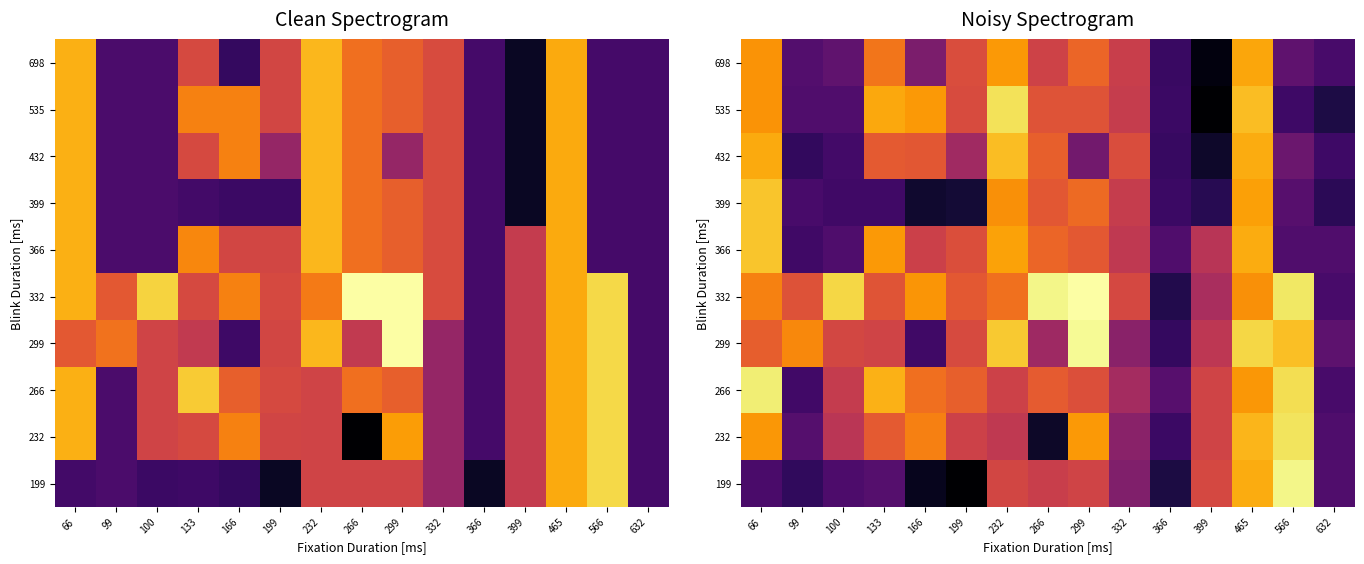

Rank the series at 332 from highest to lowest value.

432, 332, 698, 399, 535, 366, 266, 232, 299, 199